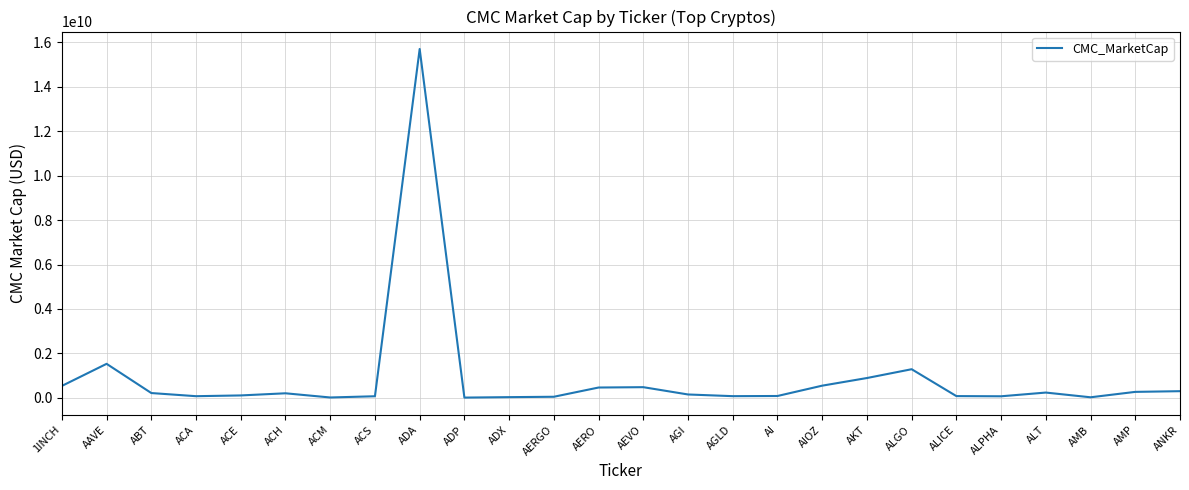

The chart shows a value of 8766921813.4 at ADA. True or false?

False